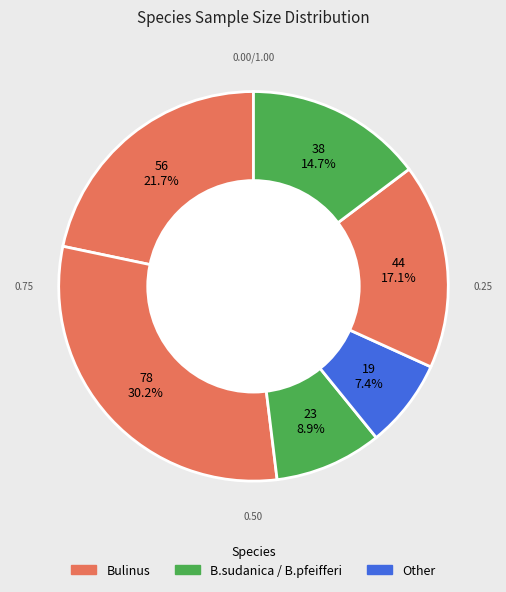

Is there any slice that represents more than half of the pie?

No